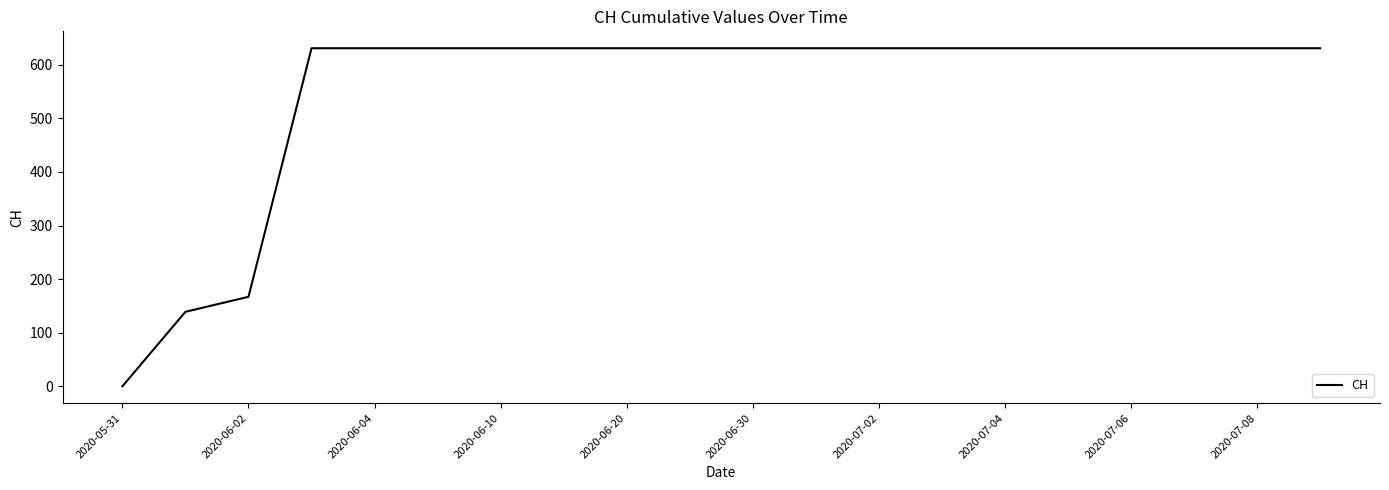

What is the maximum value shown in the chart?

631